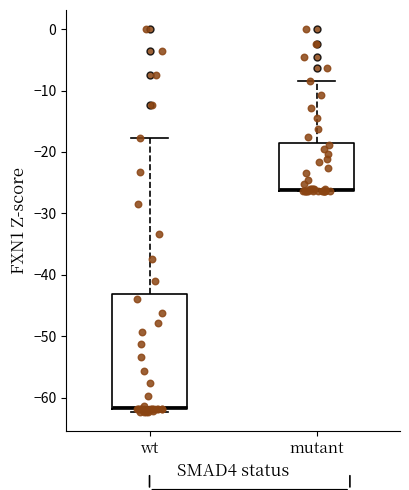

Where is the lower edge of the box for mutant on the y-axis? The values are not printed on the chart, so give them approximately, as read against the axis.

-26